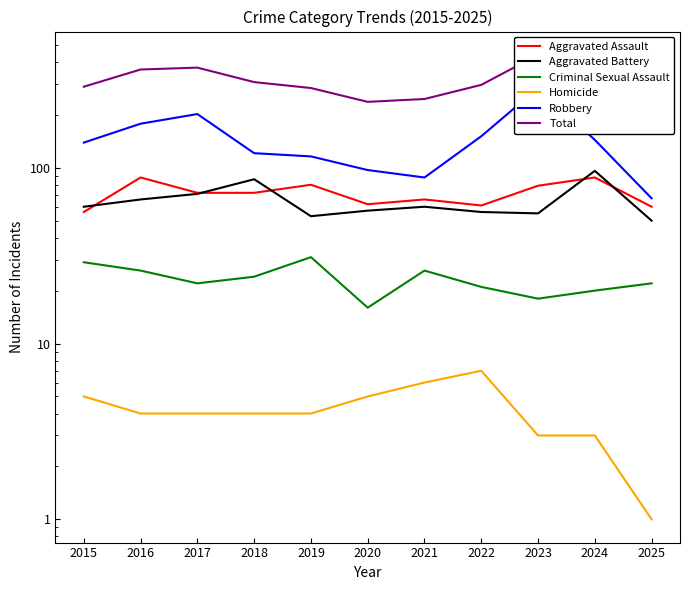

Reading left to right, transcribe all the data shown in this chart.

Aggravated Assault: 56	88	72	72	80	62	66	61	79	88	60
Aggravated Battery: 60	66	71	86	53	57	60	56	55	96	50
Criminal Sexual Assault: 29	26	22	24	31	16	26	21	18	20	22
Homicide: 5	4	4	4	4	5	6	7	3	3	1
Robbery: 139	178	202	121	116	97	88	151	284	144	67
Total: 289	362	371	307	284	237	246	296	439	351	200